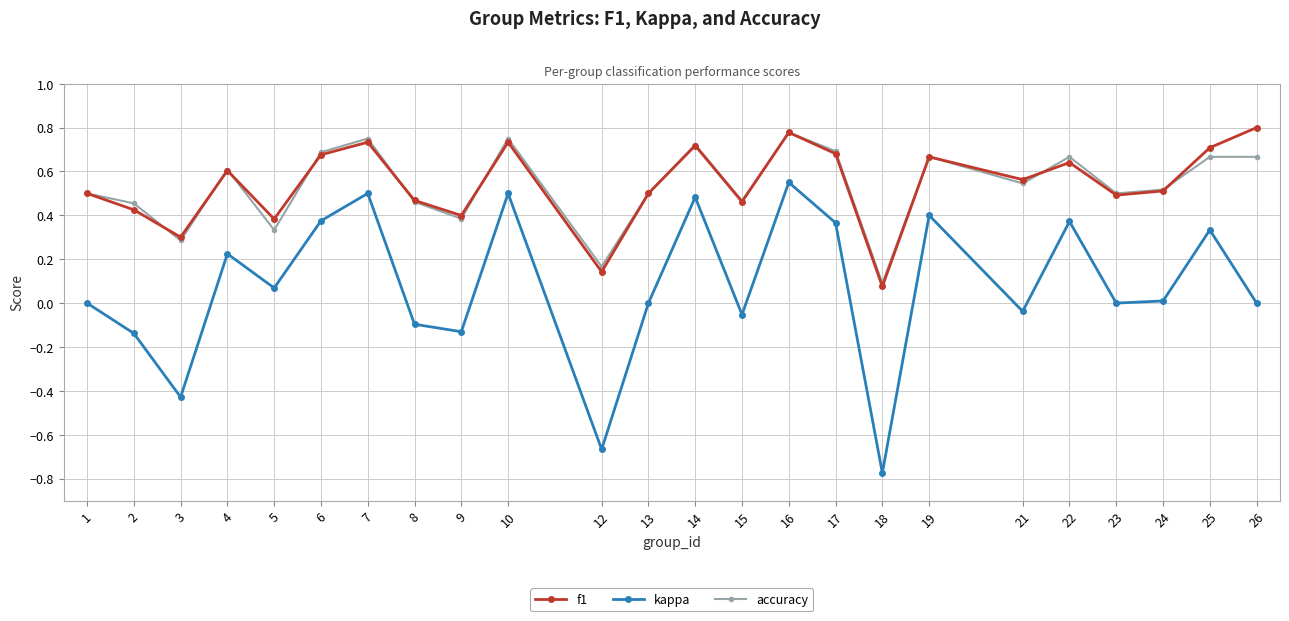

How many series are shown in this chart?

3